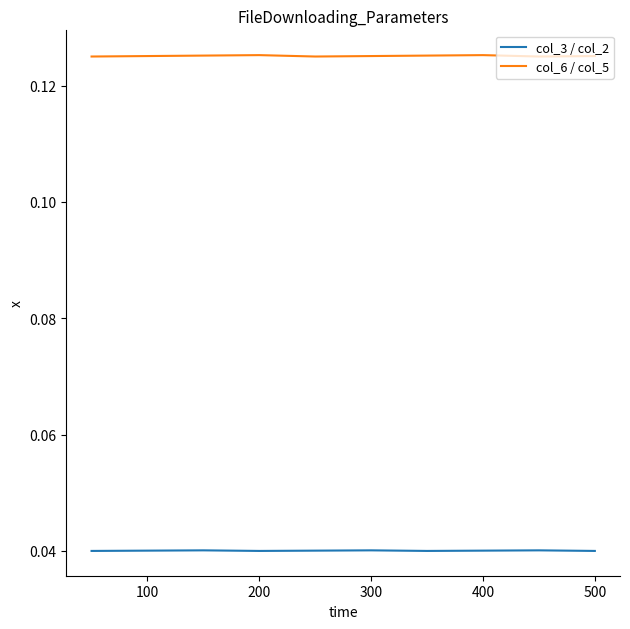

Which series has the largest total across all categories?

col_6 / col_5